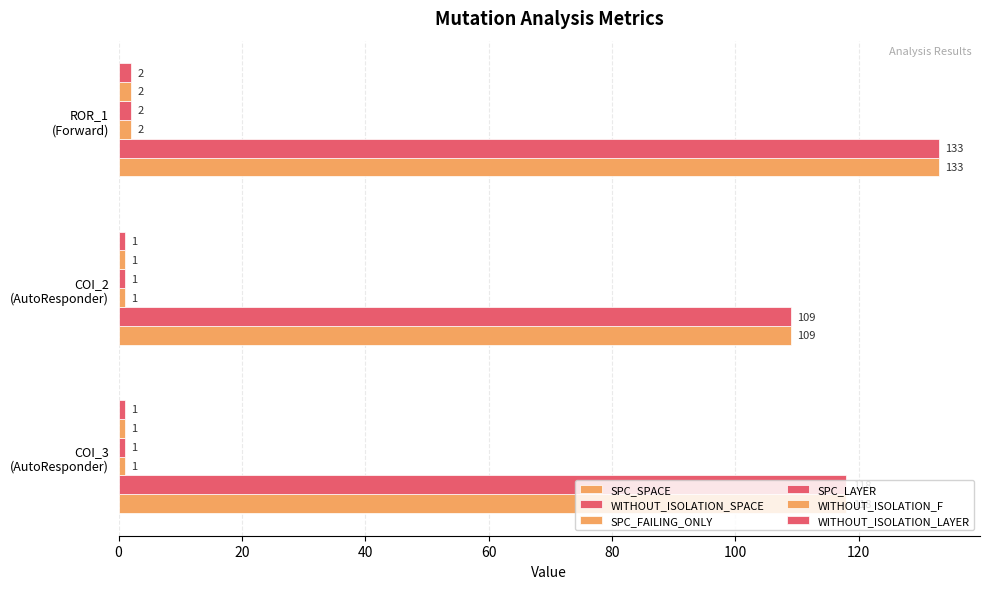

Count the number of categories in the chart.

3